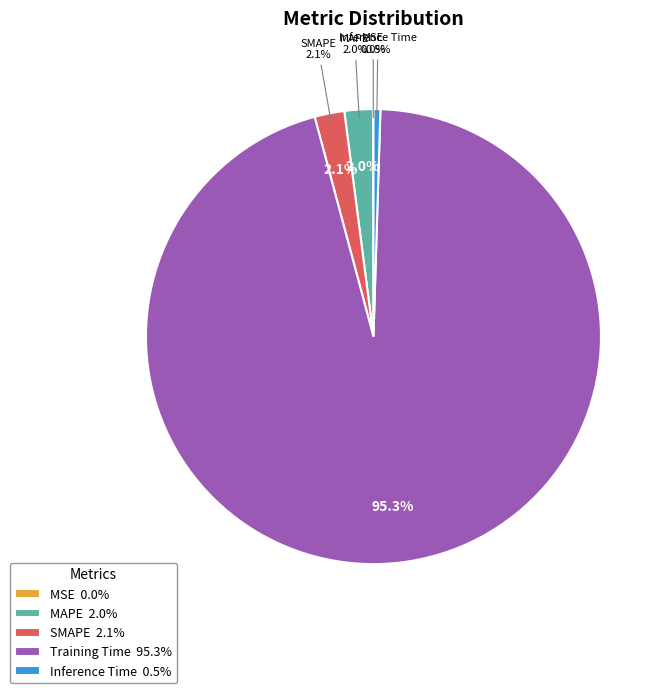

Rank the categories by value from lowest to highest.

MSE, Inference Time, MAPE, SMAPE, Training Time